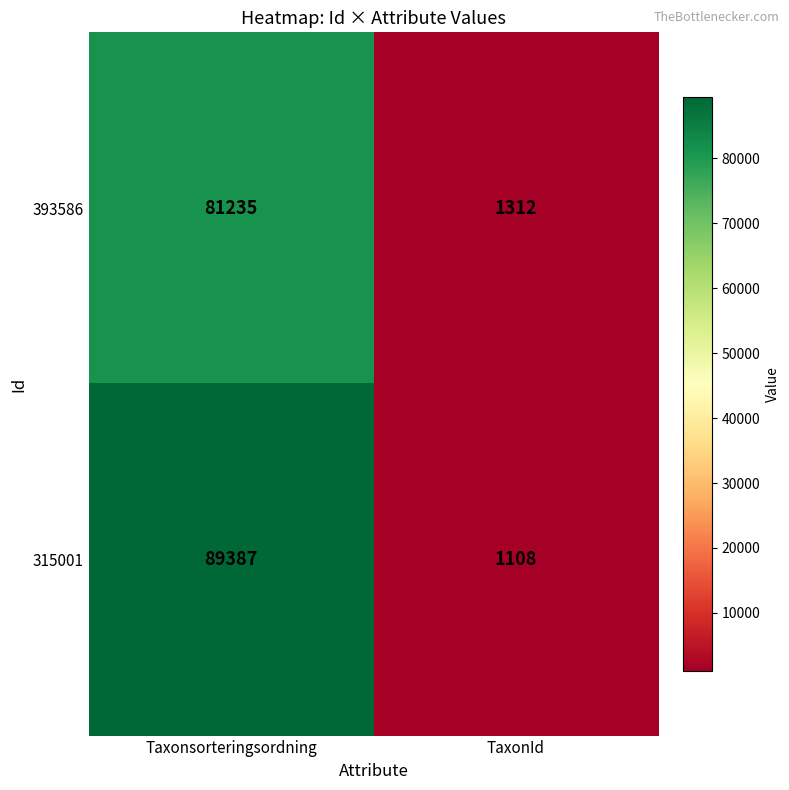

At which category does the chart reach its peak across all series?

Taxonsorteringsordning